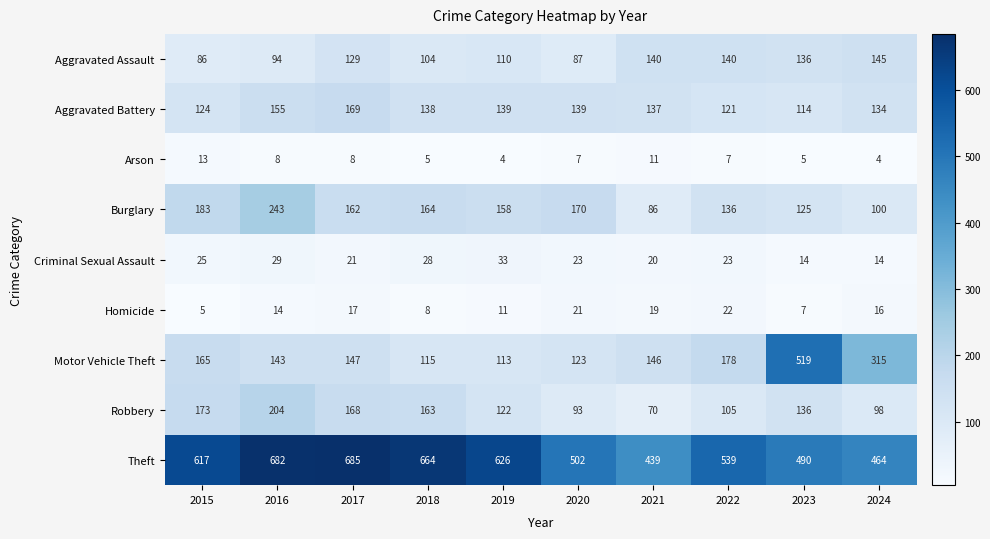

The Aggravated Assault series shows 86 at 2015. True or false?

True